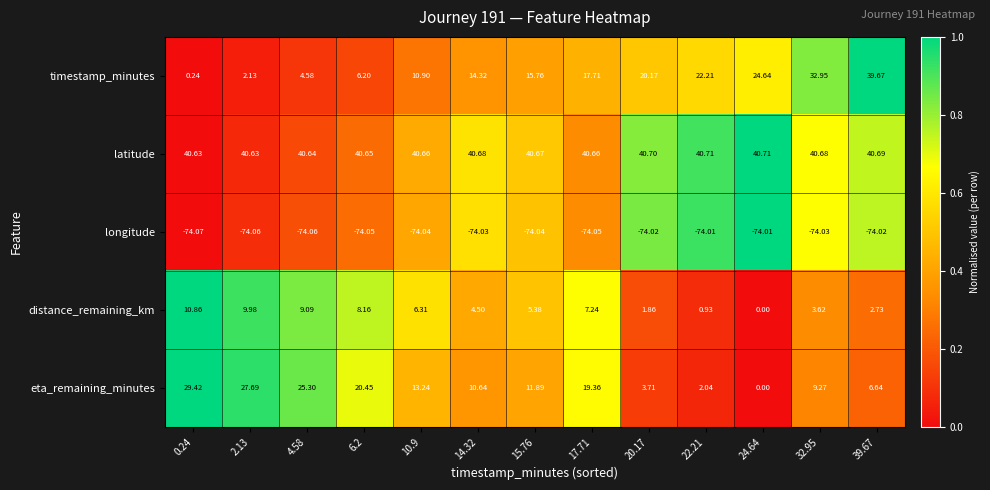

Rank the series by their maximum value, from lowest to highest.

longitude, distance_remaining_km, eta_remaining_minutes, timestamp_minutes, latitude